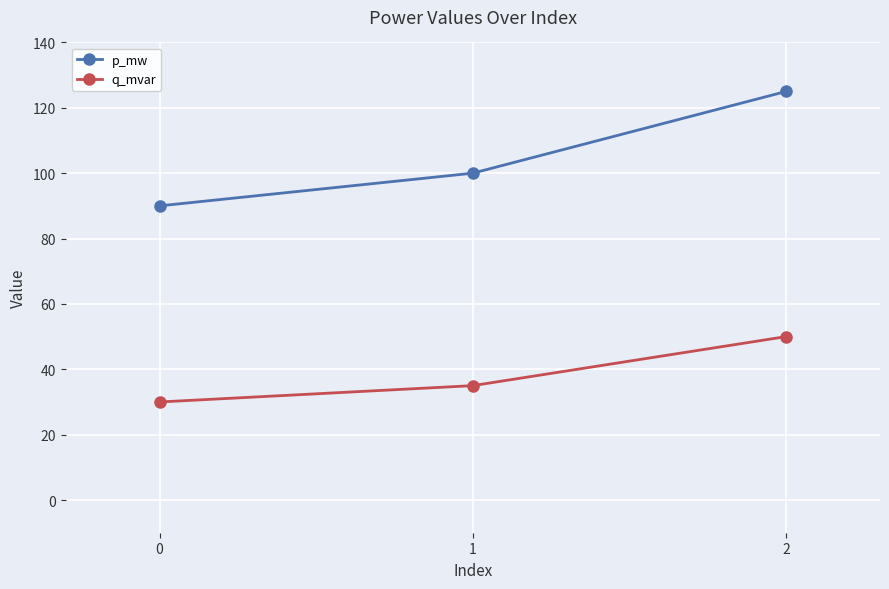

How many data points does each series have?

3